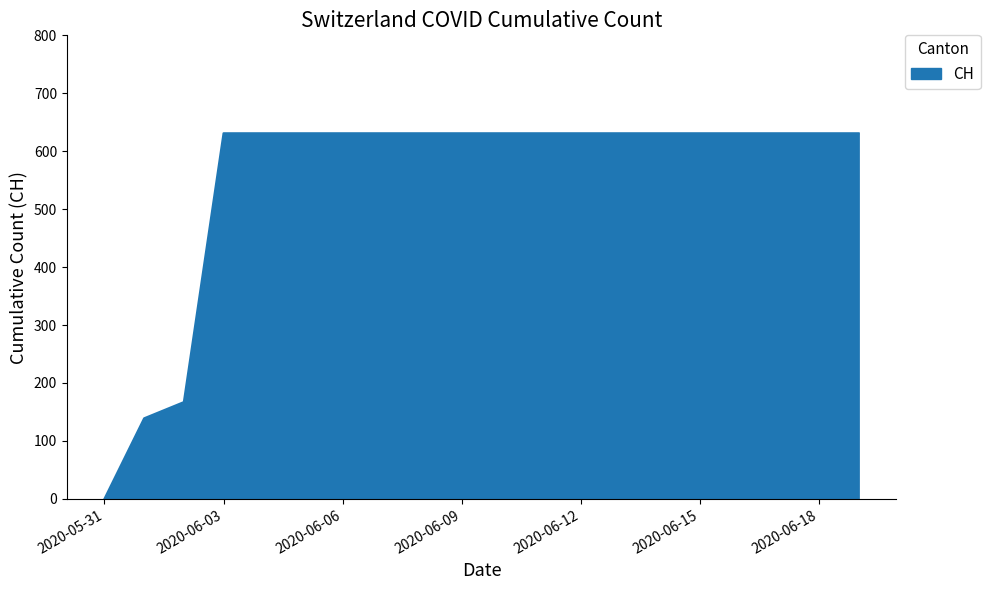

What is the difference between the second highest and second lowest values?

492